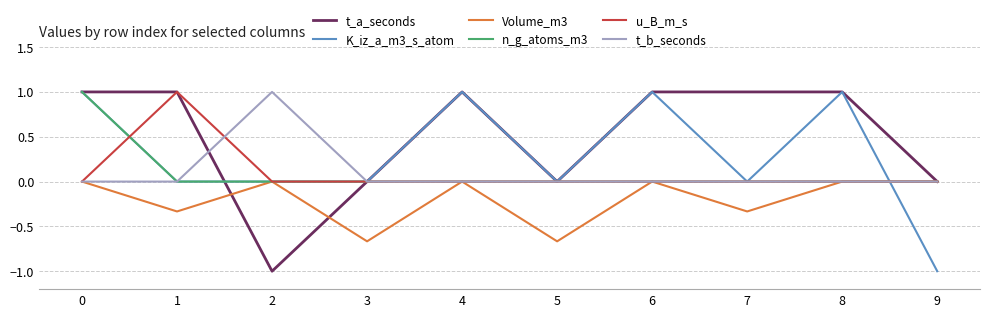

What is the difference between the highest and lowest values at 0?

1.0